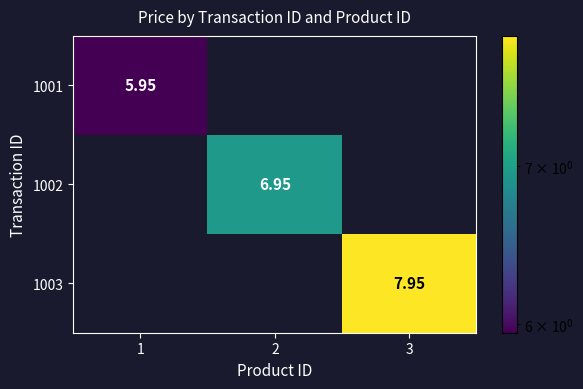

Rank the series by their maximum value, from highest to lowest.

1003, 1002, 1001